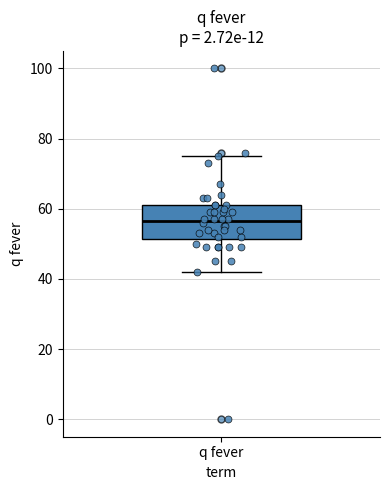

Transcribe this box plot: give where the median line is, the range the box spans, and where the two whiskers end, as read against the y-axis. The values are not printed on the chart, so give them approximately, as read against the axis.

median 56, box 52 to 62, whiskers 42 to 76